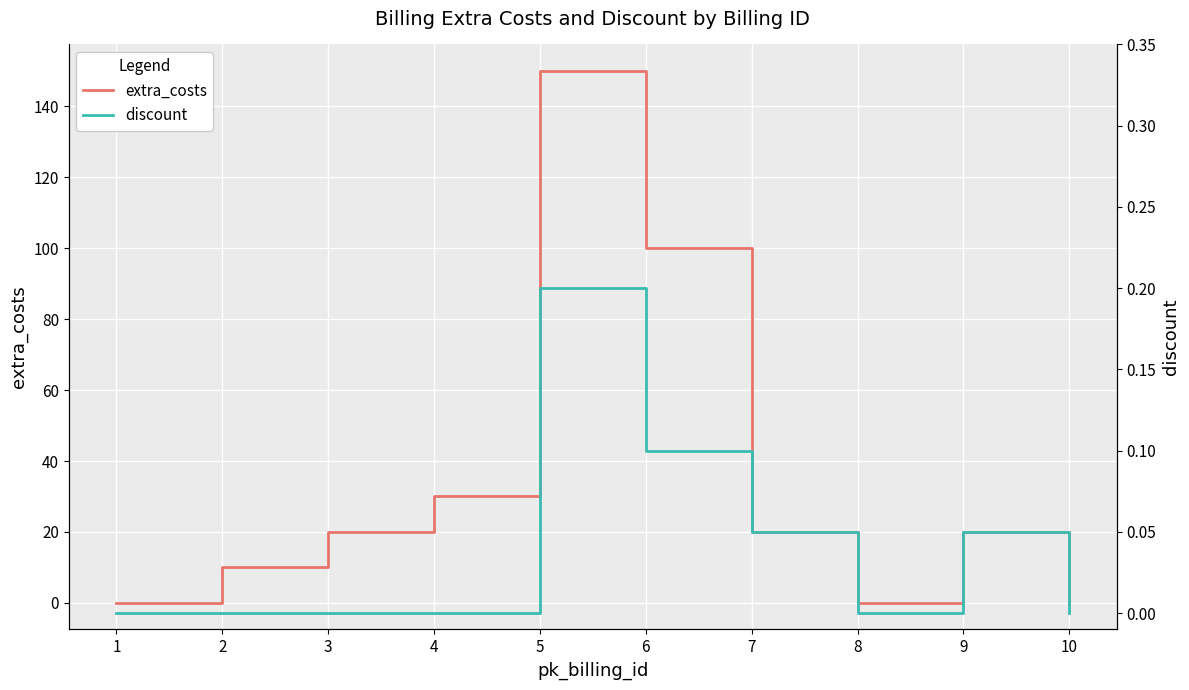

Reading right to left, list all the values displayed in this chart.

extra_costs: 10=0.0	9=20.0	8=0.0	7=20.0	6=100.0	5=150.0	4=30.0	3=20.0	2=10.0	1=0.0
discount: 10=0.0	9=0.1	8=0.0	7=0.1	6=0.1	5=0.2	4=0.0	3=0.0	2=0.0	1=0.0